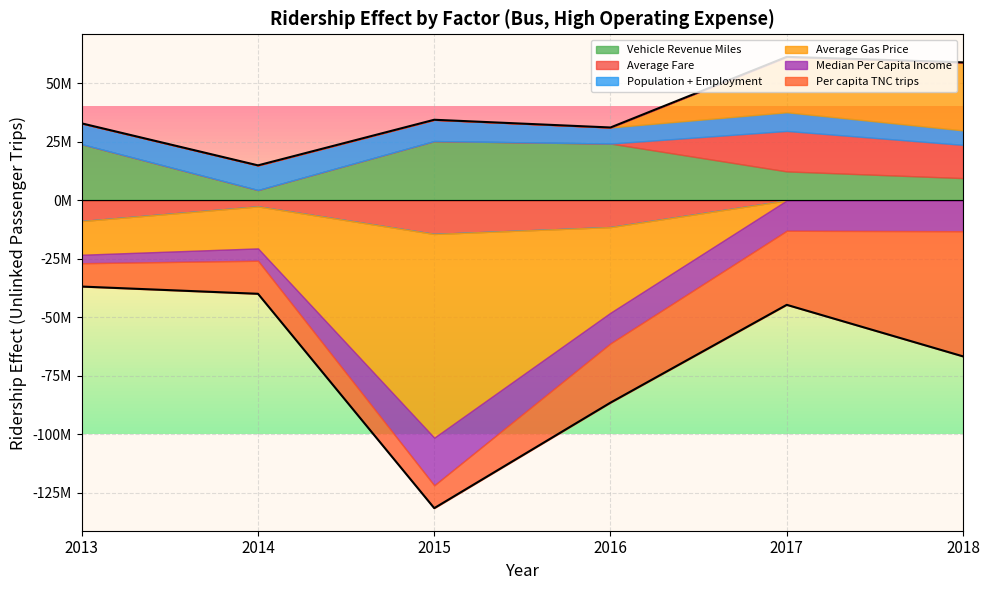

Between which two adjacent categories do Average Gas Price and Median Per Capita Income first intersect?

2016 and 2017